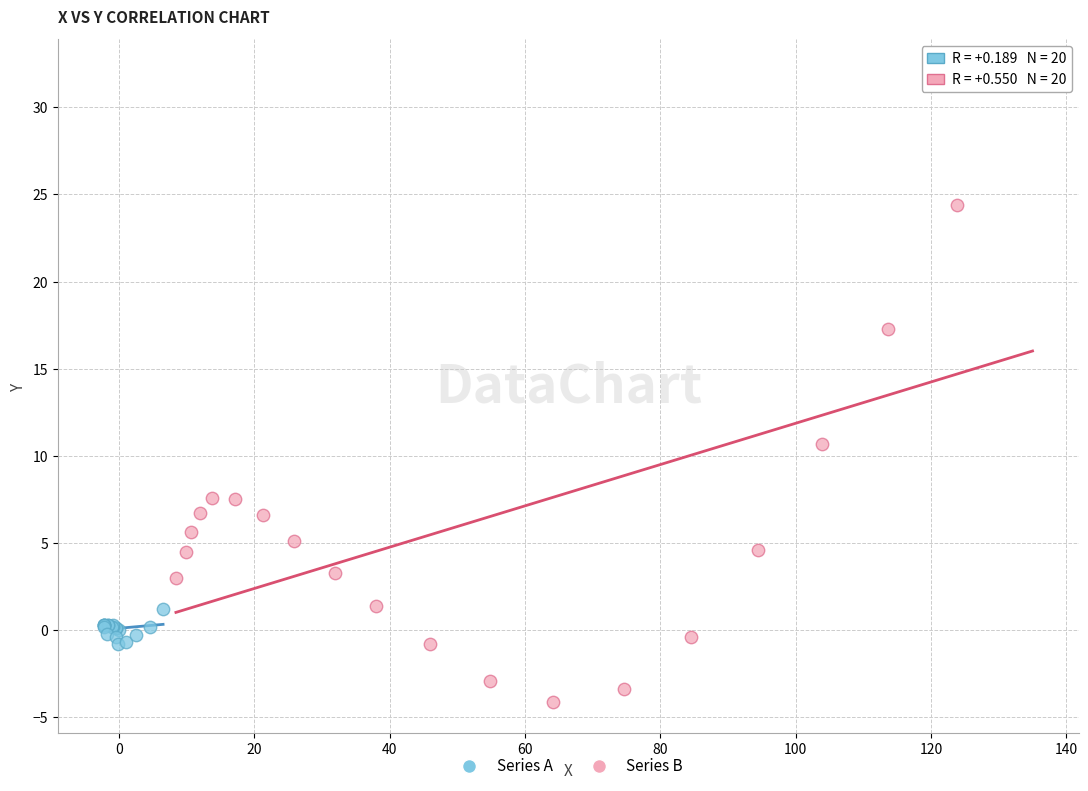

What are all the series names shown in the legend?

Series A, Series B